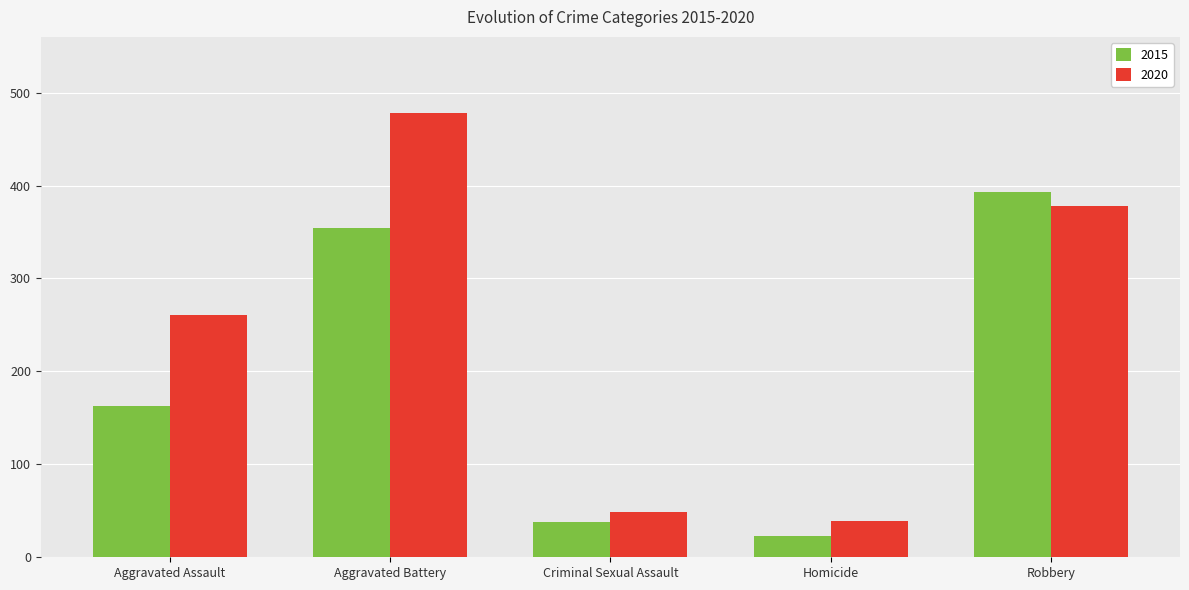

Between Aggravated Battery and Homicide, which series saw the biggest shift?

2020